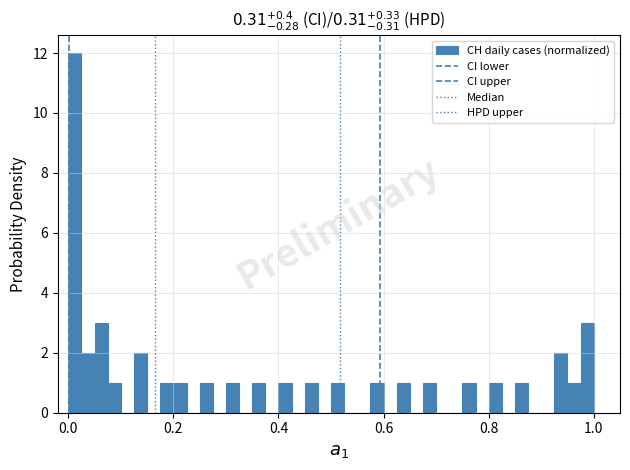

Around what value on the x-axis is the tallest bar? Give the approximate position of its centre, as read against the axis.

0.02